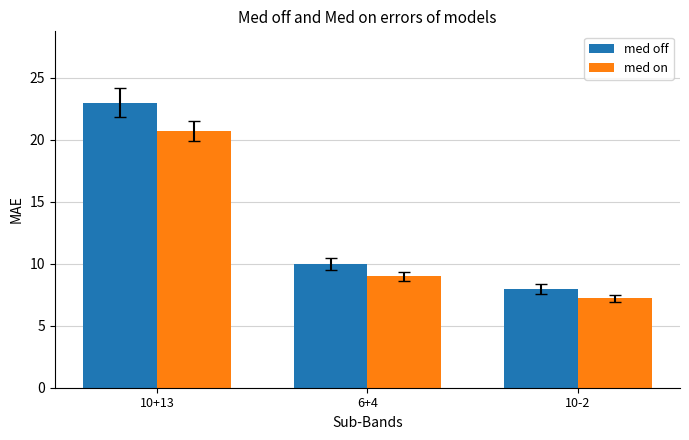

Reading left to right, what are all the values shown in this chart?

med off: 10+13=23.0	6+4=10.0	10-2=8.0
med on: 10+13=20.7	6+4=9.0	10-2=7.2